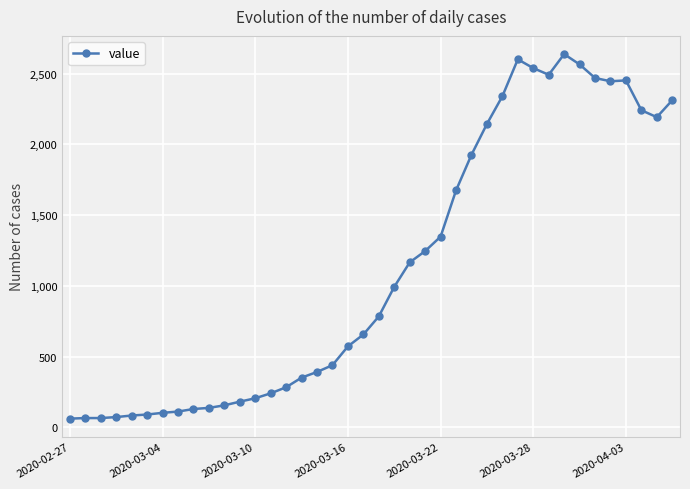

What is the value of the 10th point from the left?

137